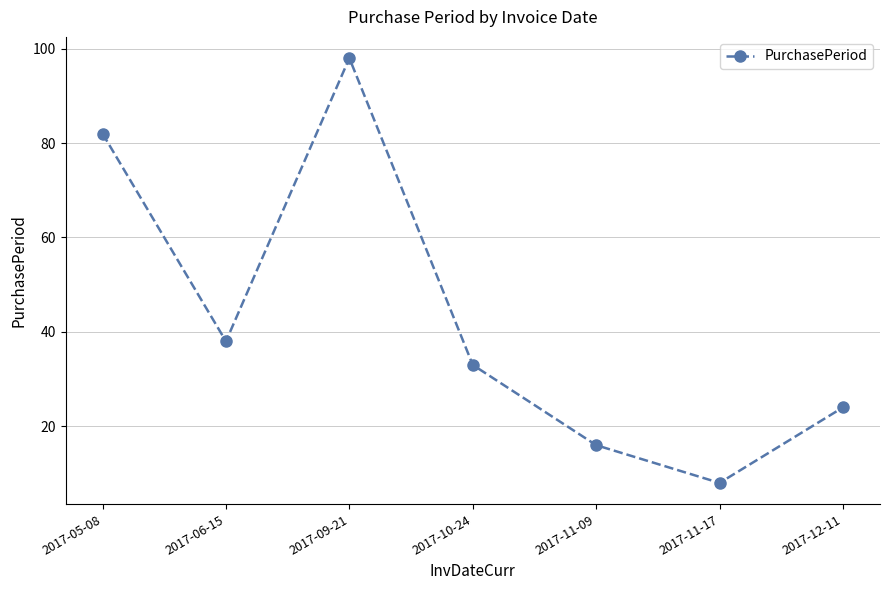

Reading left to right, transcribe all the data shown in this chart.

82	38	98	33	16	8	24